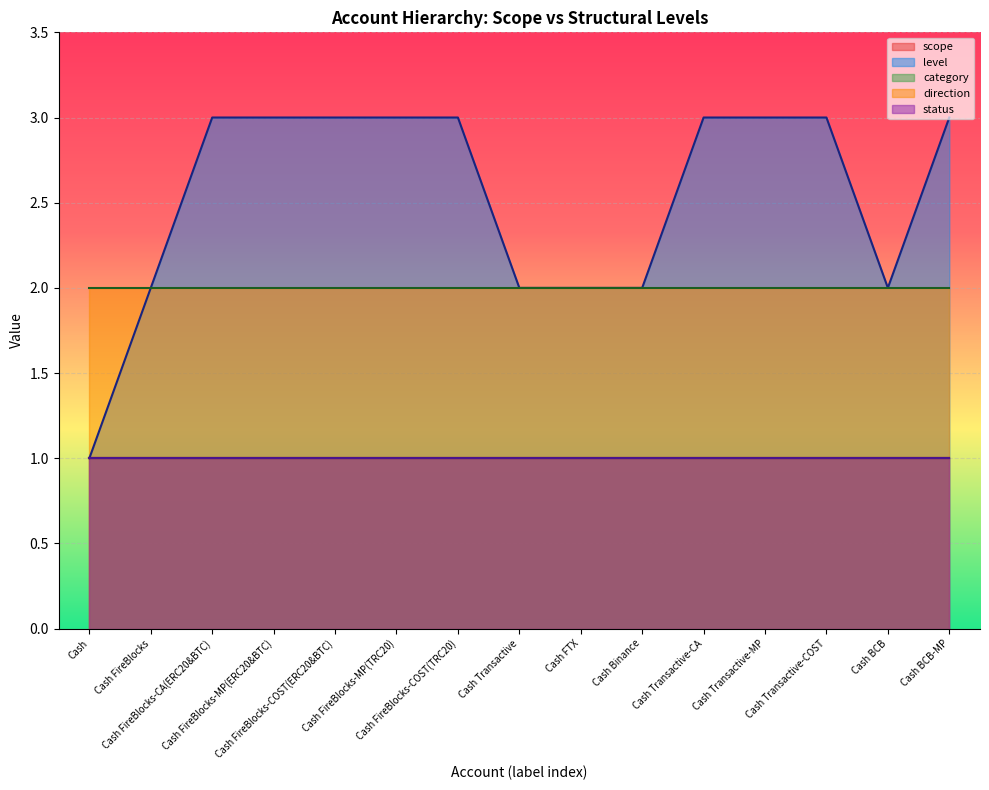

True or false: category_line and direction_line cross at least once.

False